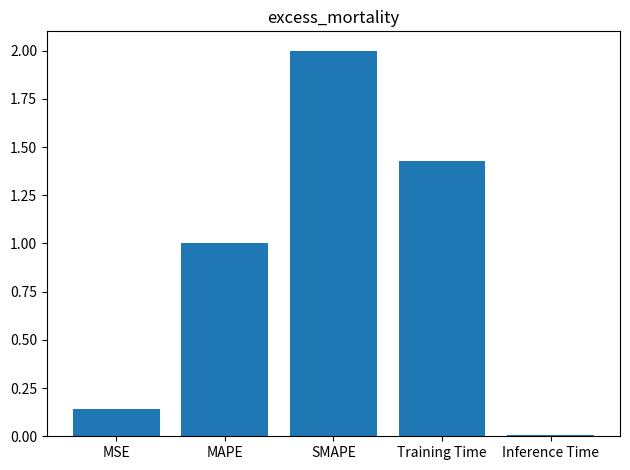

What is the ratio of the value at MAPE to the value at SMAPE?

0.5